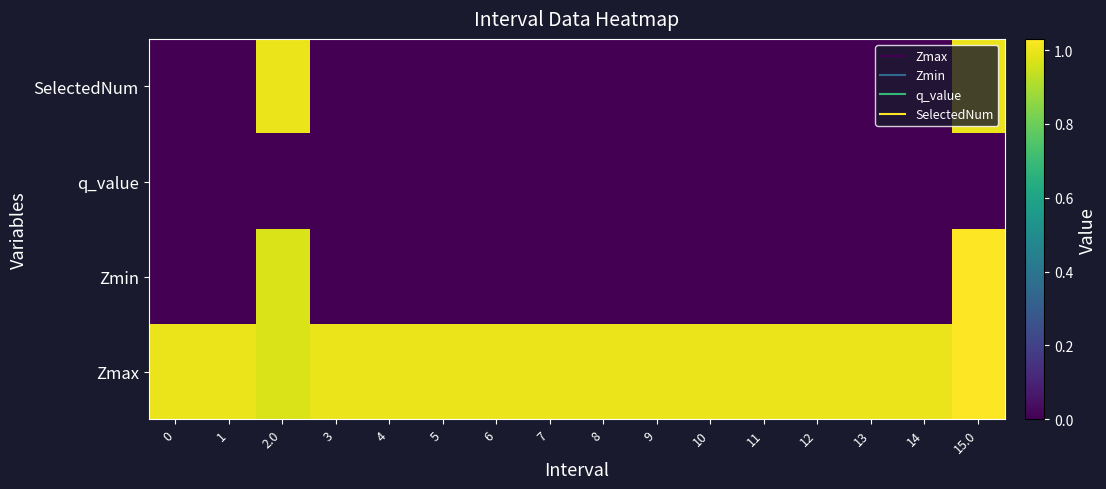

What is the greatest value displayed?

1.0